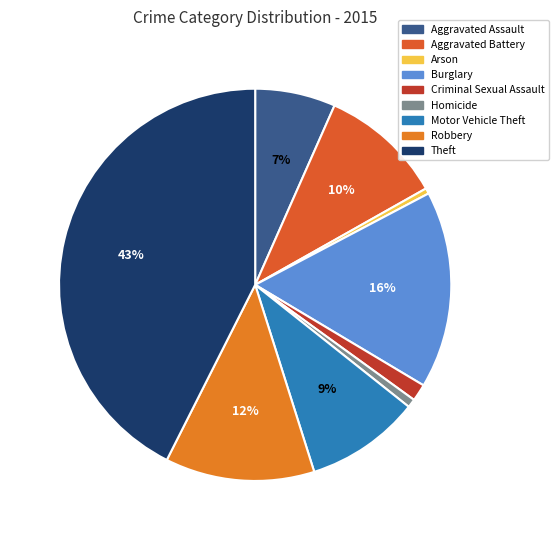

Is there a majority slice in this chart?

No